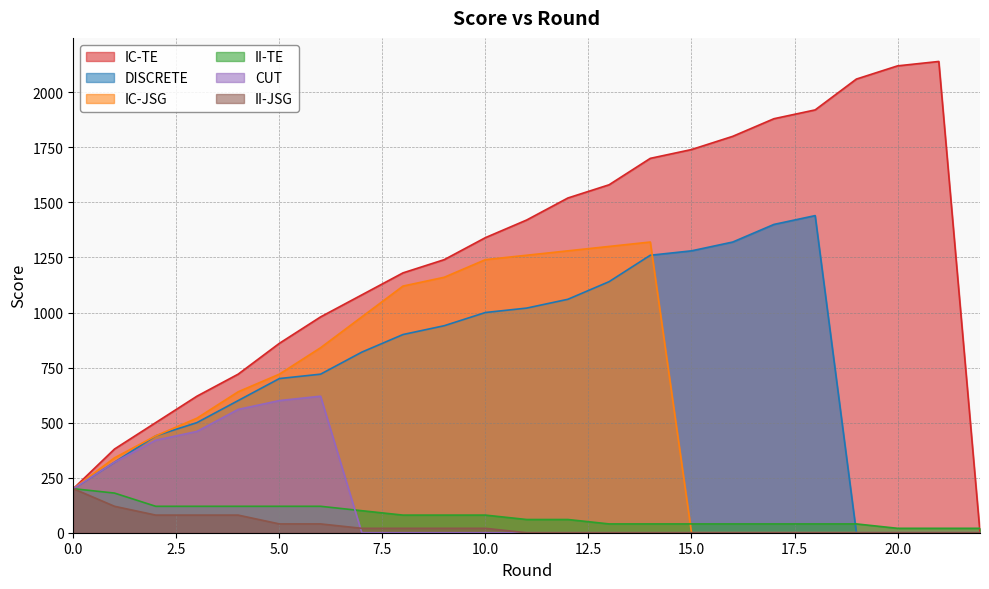

Where is II-TE nearest to the value 110?

2